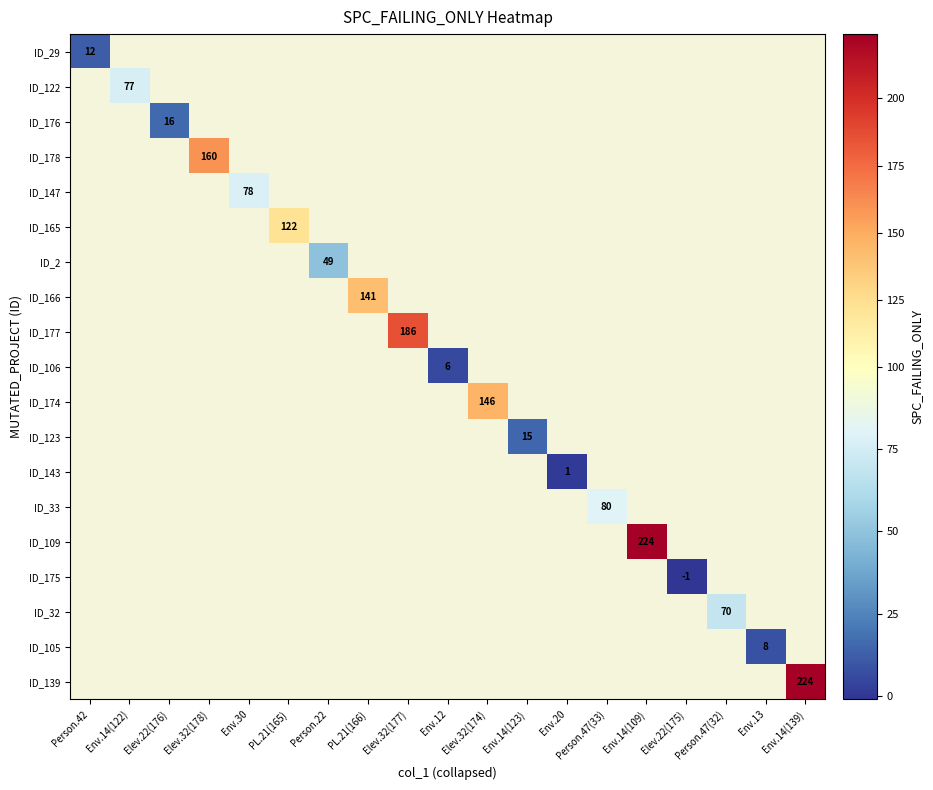

At how many categories does at least one series exceed 180?

3